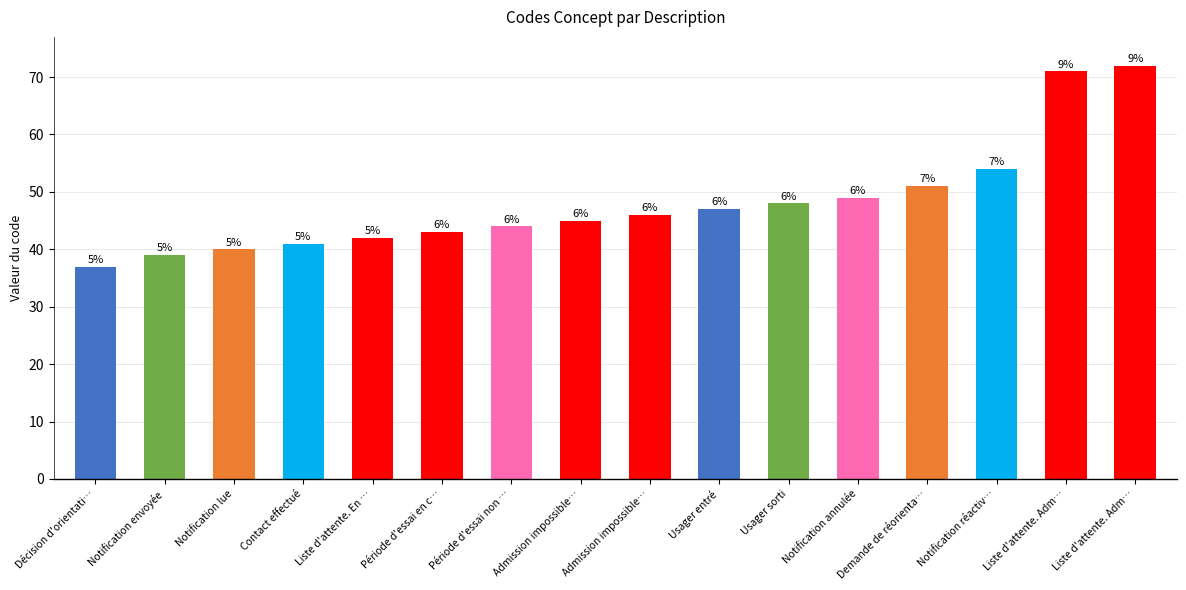

Are the bars horizontal?

No